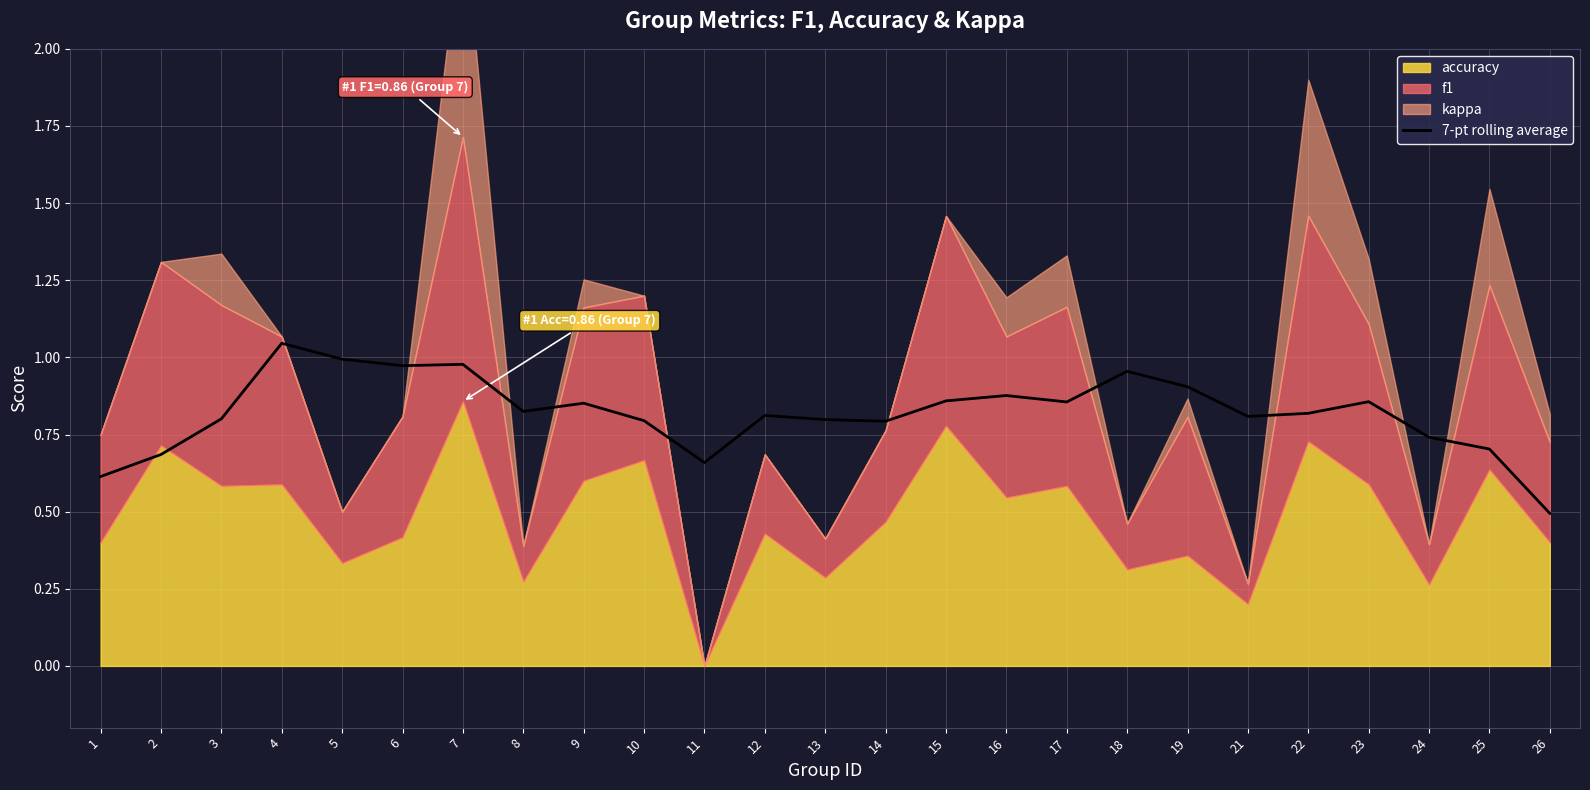

Which has a higher value, 10 or 3?

3